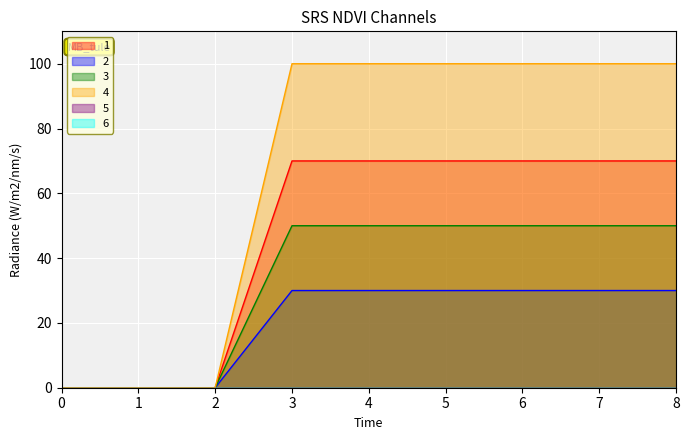

What is the value of the 2 point at the 4th from the left?

30